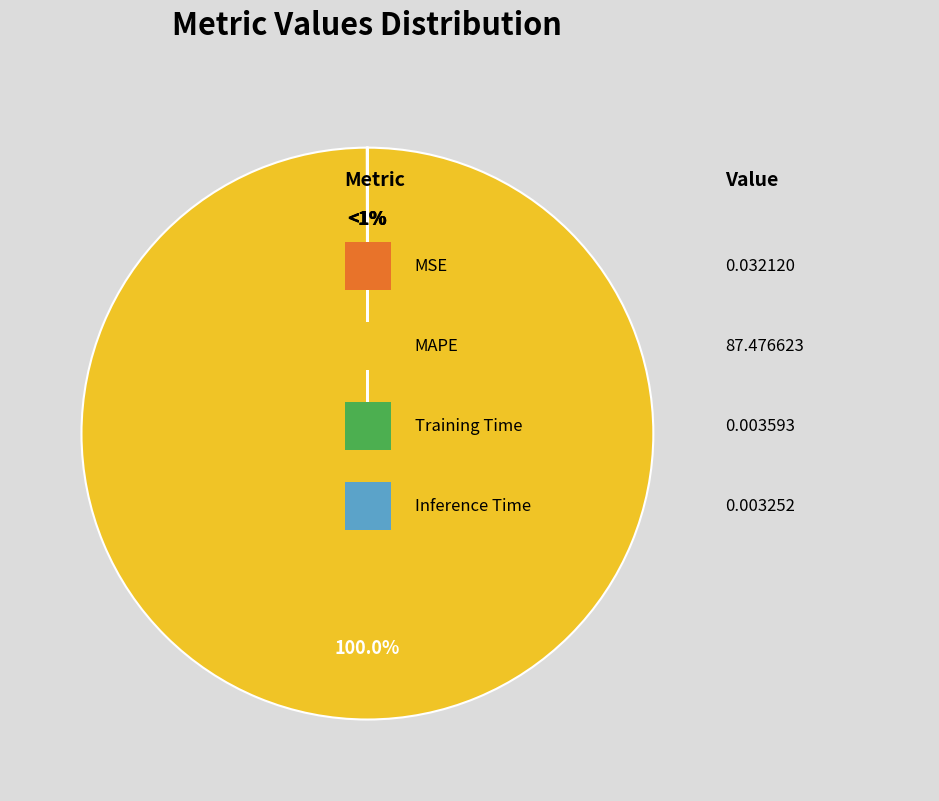

What is the smallest slice in the pie chart?

Inference Time